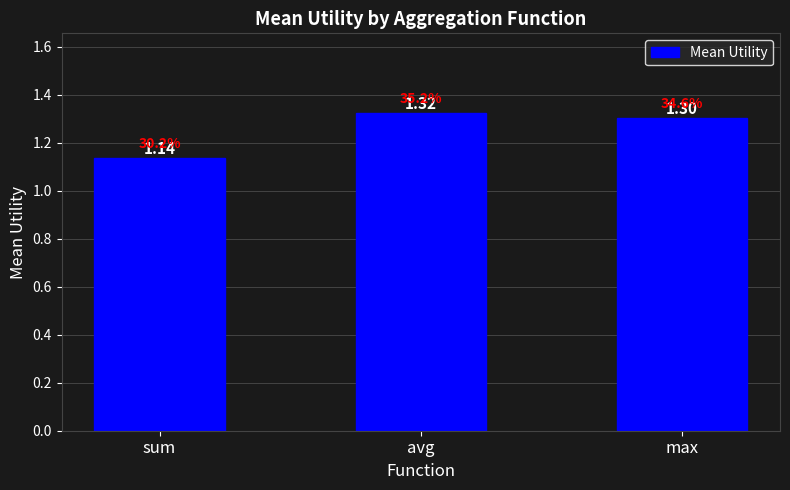

What is the label of the 1st bar from the right?

max